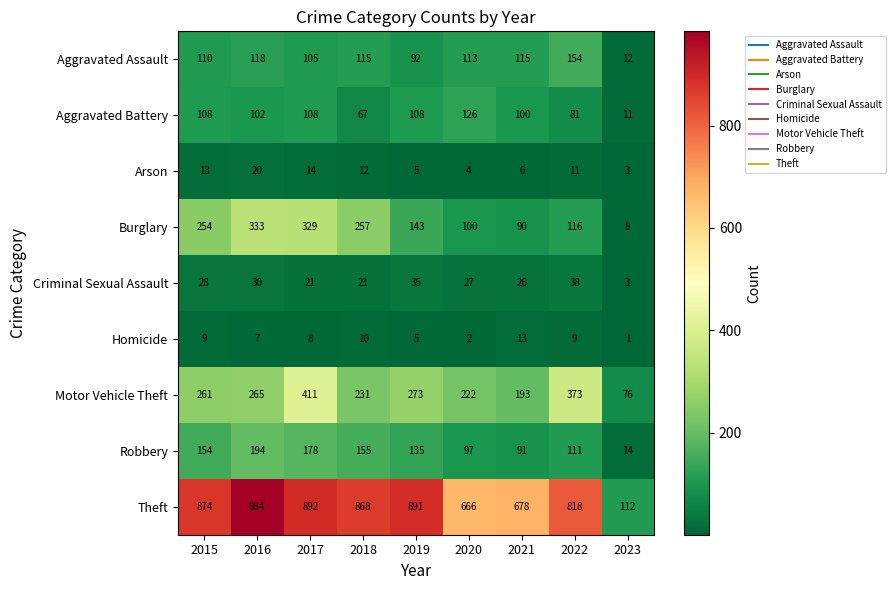

The Criminal Sexual Assault series shows 28 at 2015. True or false?

True